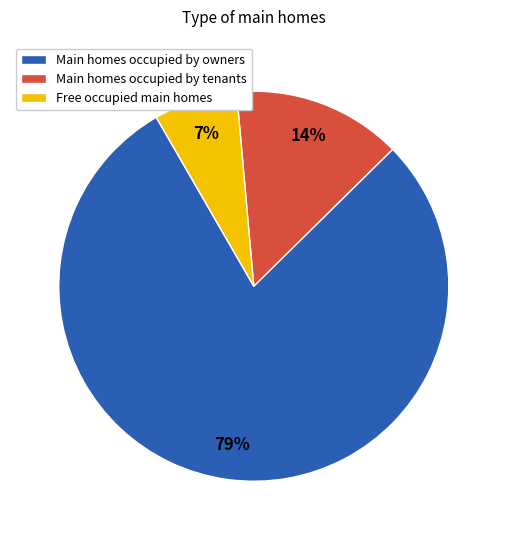

Which has a higher value, Free occupied main homes or Main homes occupied by tenants?

Main homes occupied by tenants